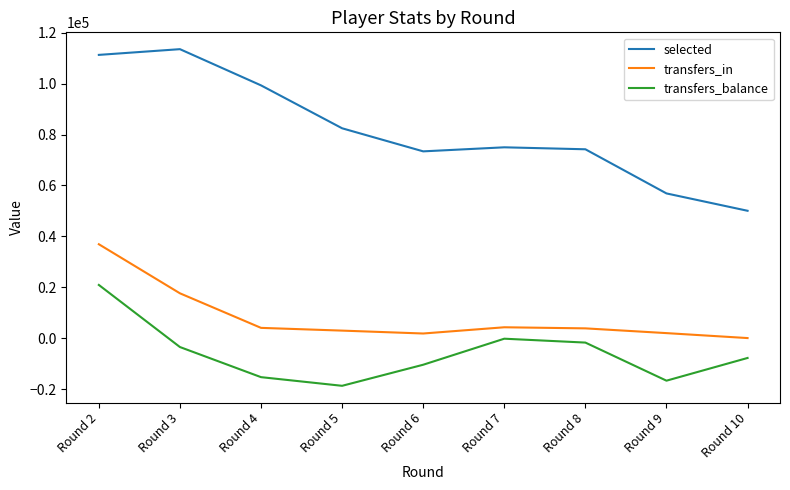

What is the smallest value displayed?

-18656